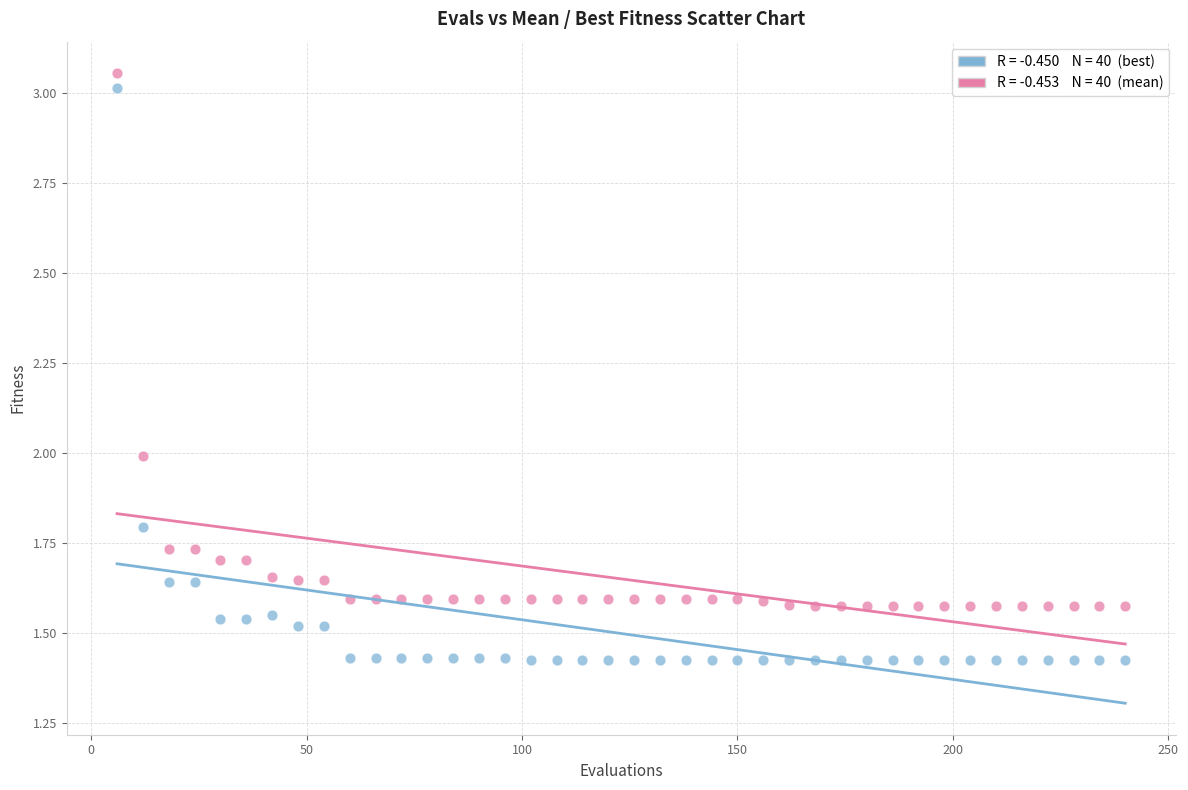

Across all data points, what is the range of X values (max minus min)?

234.0